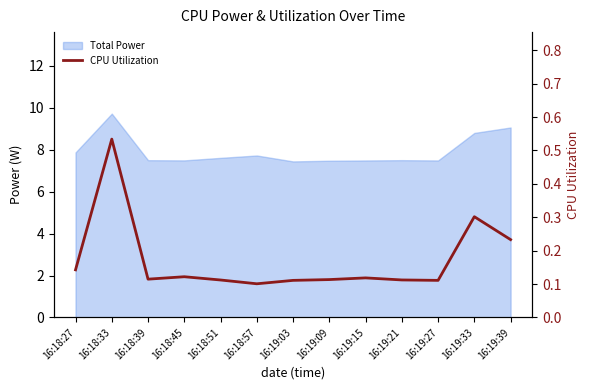

What is the smallest value displayed?

0.1